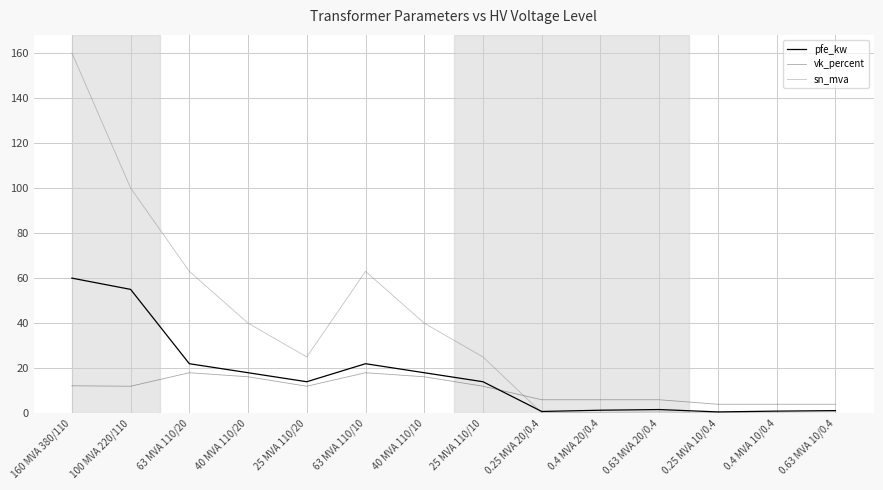

Is it true that sn_mva equals 67.3 at 40 MVA 110/10?

False